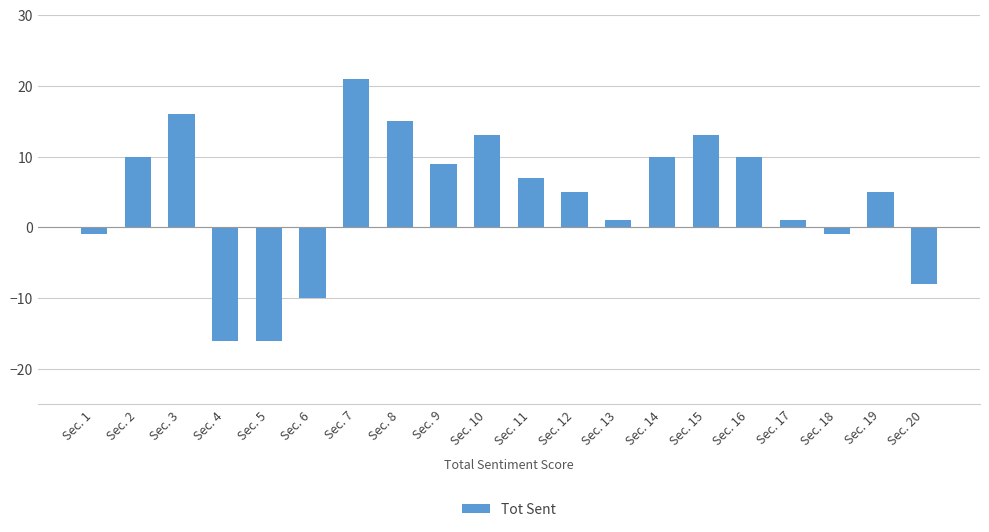

Reading left to right, transcribe all the data shown in this chart.

-1	10	16	-16	-16	-10	21	15	9	13	7	5	1	10	13	10	1	-1	5	-8